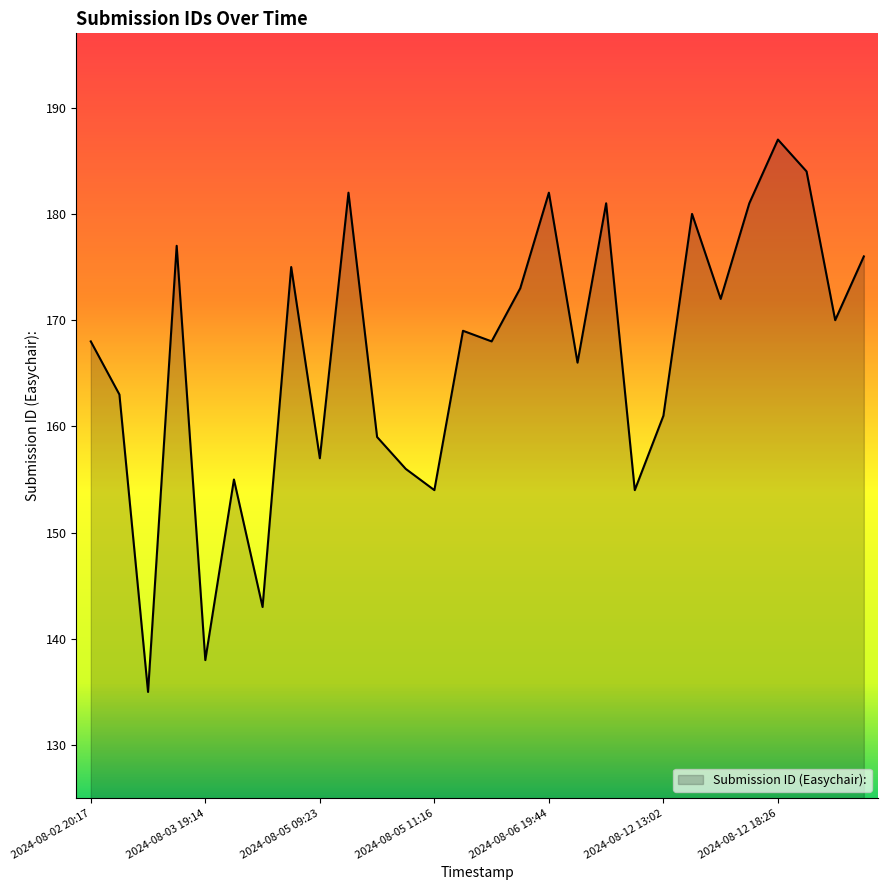

What is the difference between the maximum and minimum values?

52